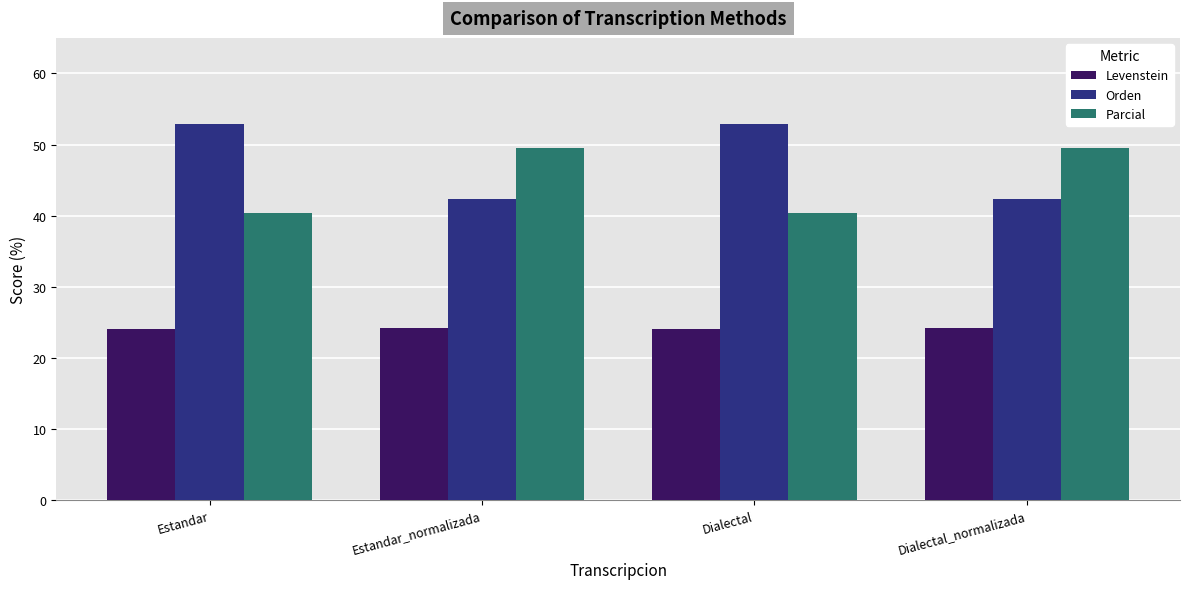

What is the sum of the Orden values at Estandar and Estandar_normalizada?

95.1